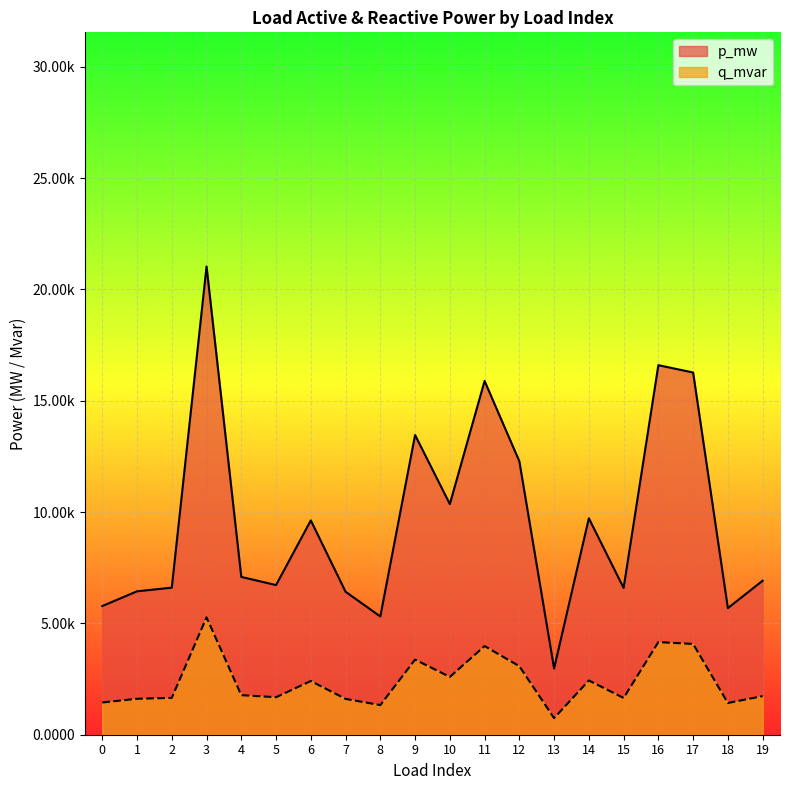

Which series has the largest total across all categories?

p_mw